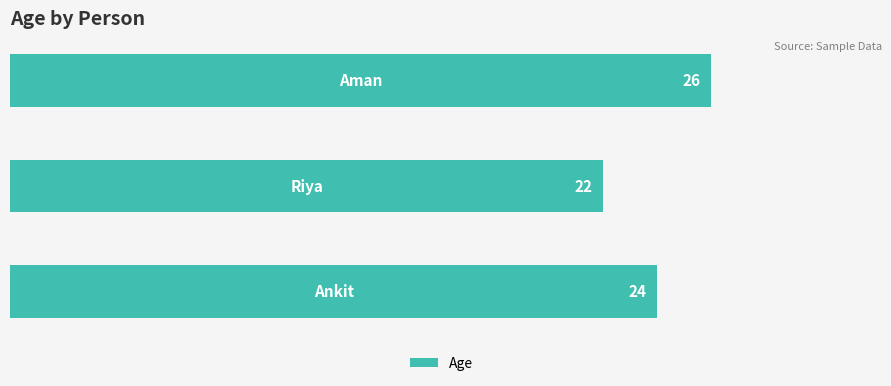

How many values are between 22 and 26?

3